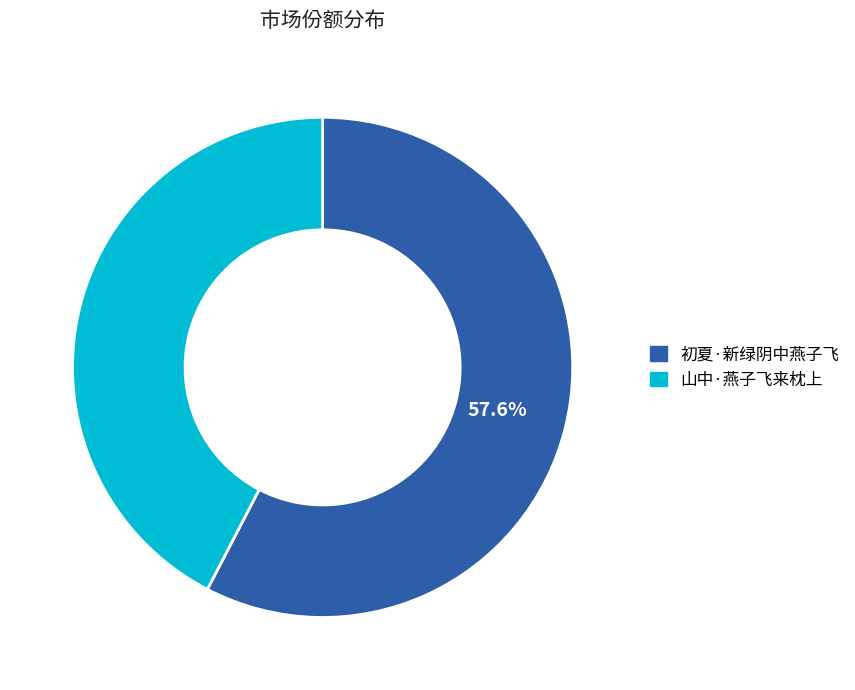

How many slices are in this pie chart?

2